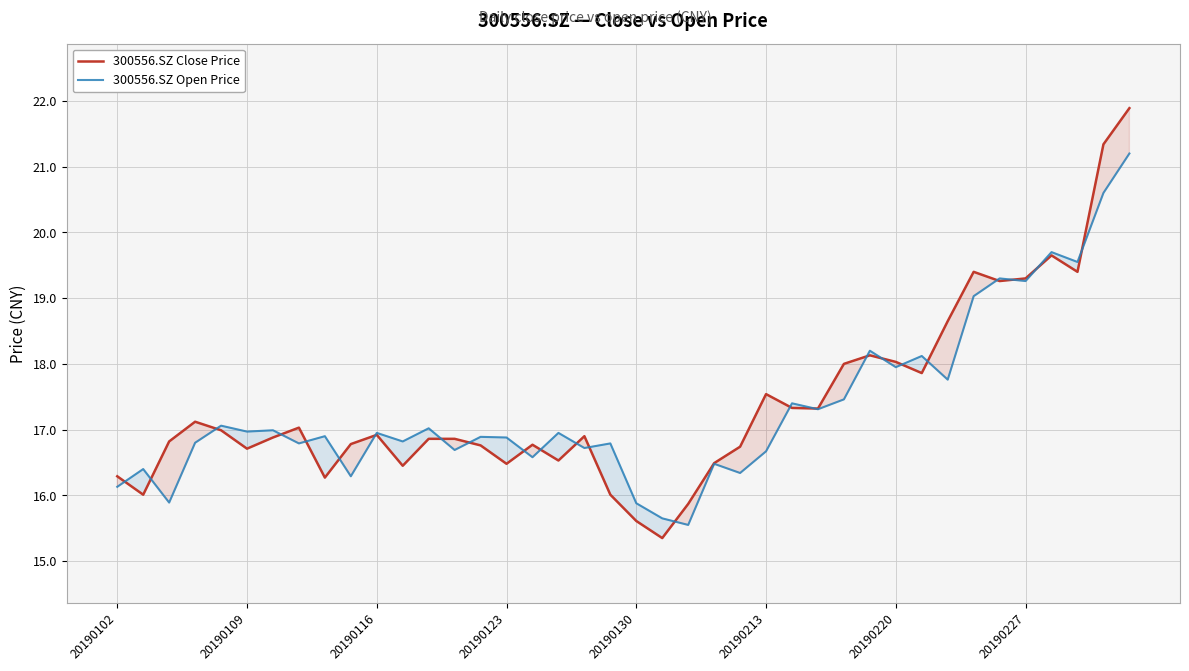

Which series ends up on top after the final intersection of 300556.SZ Close Price and 300556.SZ Open Price?

300556.SZ Close Price